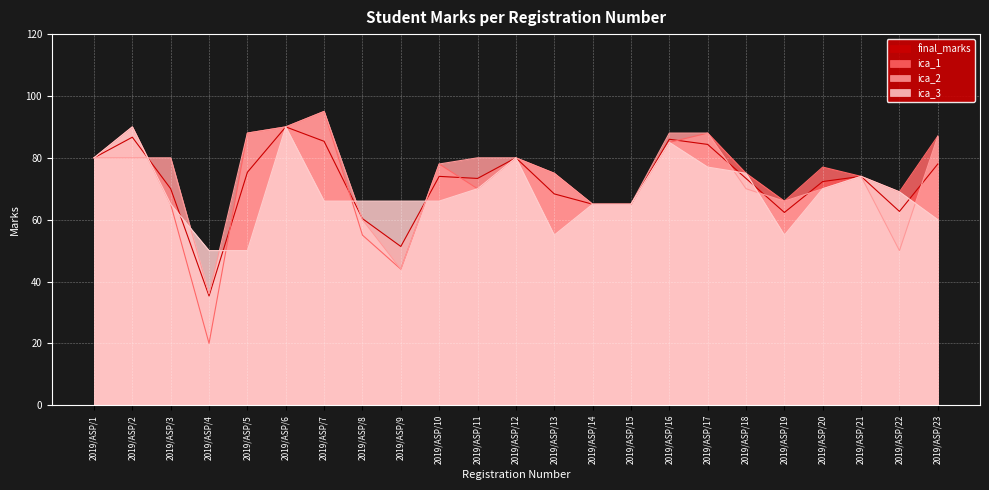

Between which two adjacent categories do ica_2 and ica_3 first intersect?

2019/ASP/2 and 2019/ASP/3